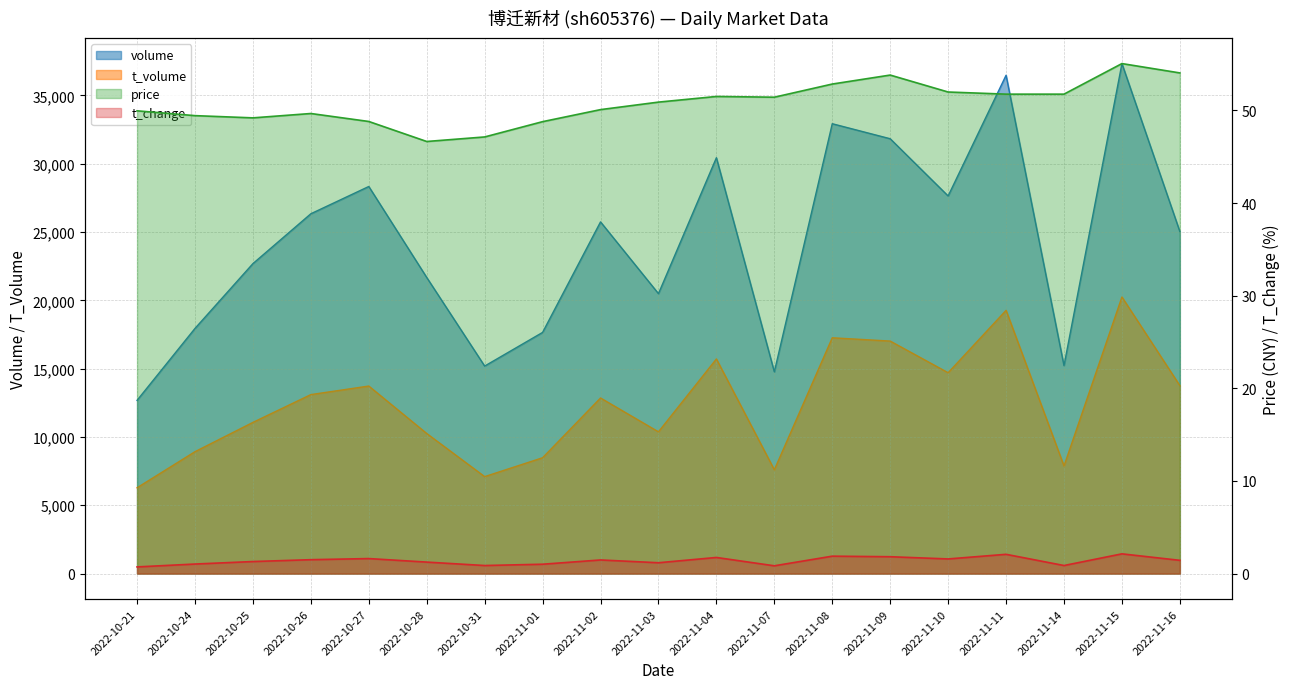

Reading left to right, list all the values displayed in this chart.

volume: 2022-10-21=12678.0	2022-10-24=17943.0	2022-10-25=22687.0	2022-10-26=26336.0	2022-10-27=28332.0	2022-10-28=21673.0	2022-10-31=15189.0	2022-11-01=17652.0	2022-11-02=25741.0	2022-11-03=20489.0	2022-11-04=30437.0	2022-11-07=14766.0	2022-11-08=32926.0	2022-11-09=31827.0	2022-11-10=27638.0	2022-11-11=36472.0	2022-11-14=15218.0	2022-11-15=37328.0	2022-11-16=25032.0
t_volume: 2022-10-21=6281.0	2022-10-24=8922.0	2022-10-25=11066.0	2022-10-26=13100.0	2022-10-27=13726.0	2022-10-28=10253.0	2022-10-31=7096.0	2022-11-01=8478.0	2022-11-02=12852.0	2022-11-03=10375.0	2022-11-04=15709.0	2022-11-07=7596.0	2022-11-08=17258.0	2022-11-09=17018.0	2022-11-10=14700.0	2022-11-11=19266.0	2022-11-14=7876.0	2022-11-15=20244.0	2022-11-16=13755.0
price: 2022-10-21=50.0	2022-10-24=49.4	2022-10-25=49.2	2022-10-26=49.7	2022-10-27=48.8	2022-10-28=46.6	2022-10-31=47.1	2022-11-01=48.8	2022-11-02=50.1	2022-11-03=50.9	2022-11-04=51.5	2022-11-07=51.4	2022-11-08=52.8	2022-11-09=53.8	2022-11-10=52.0	2022-11-11=51.8	2022-11-14=51.8	2022-11-15=55.0	2022-11-16=54.0
t_change: 2022-10-21=0.7	2022-10-24=1.0	2022-10-25=1.3	2022-10-26=1.5	2022-10-27=1.6	2022-10-28=1.2	2022-10-31=0.9	2022-11-01=1.0	2022-11-02=1.5	2022-11-03=1.2	2022-11-04=1.7	2022-11-07=0.8	2022-11-08=1.9	2022-11-09=1.8	2022-11-10=1.6	2022-11-11=2.1	2022-11-14=0.9	2022-11-15=2.1	2022-11-16=1.4